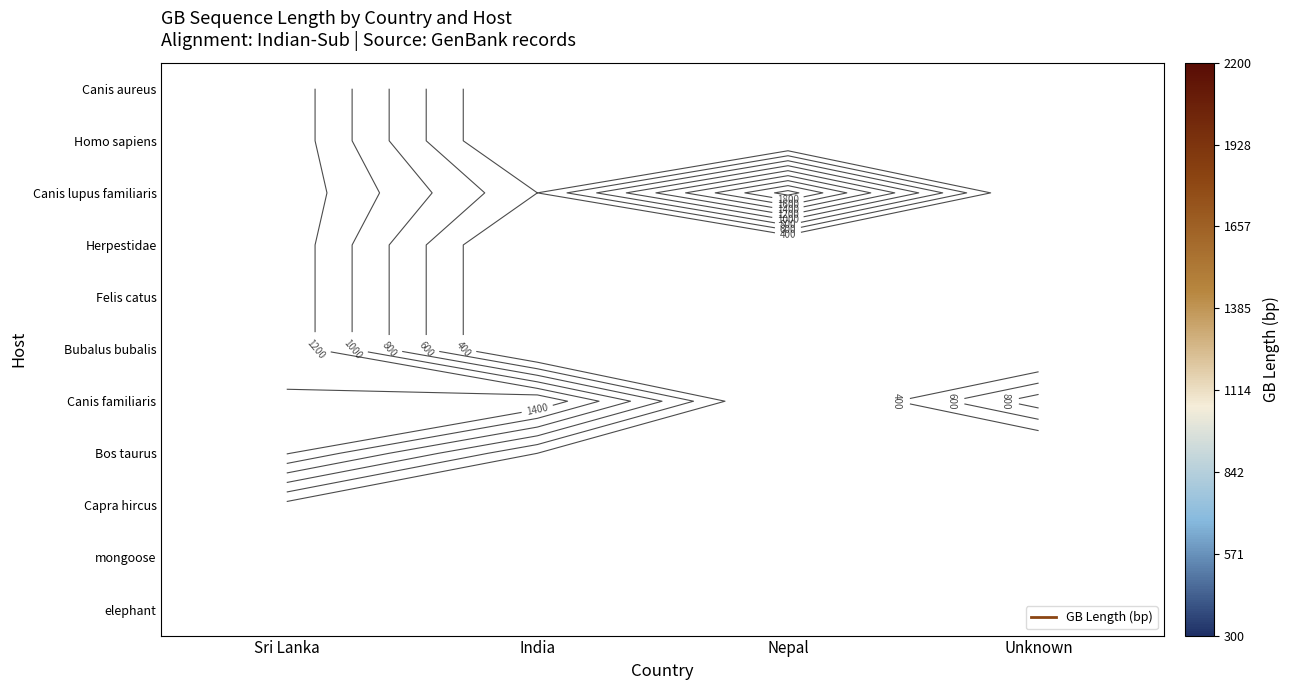

The Bos taurus series shows 202.8 at India. True or false?

False